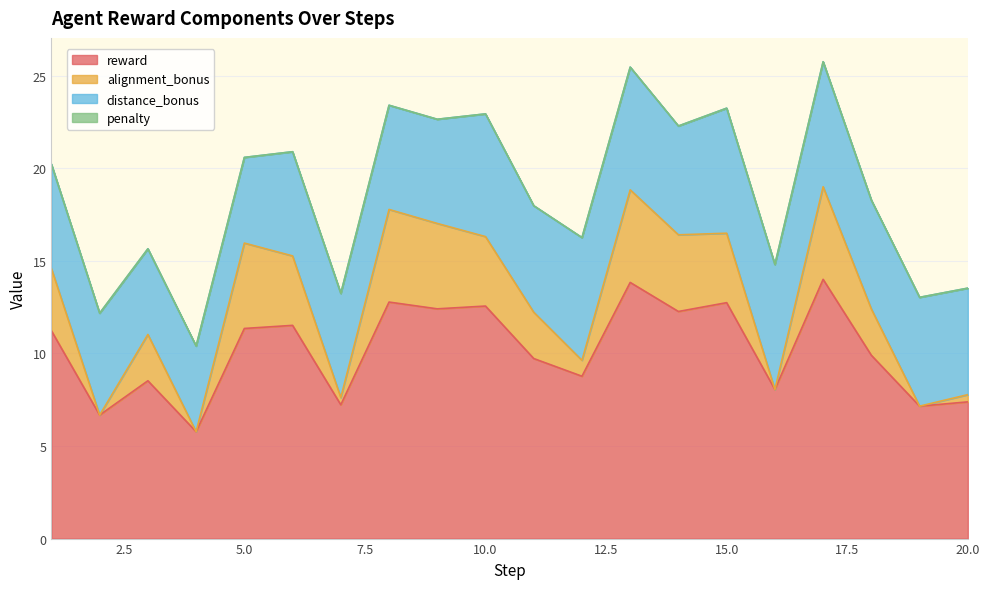

What is the maximum value for reward?

14.0